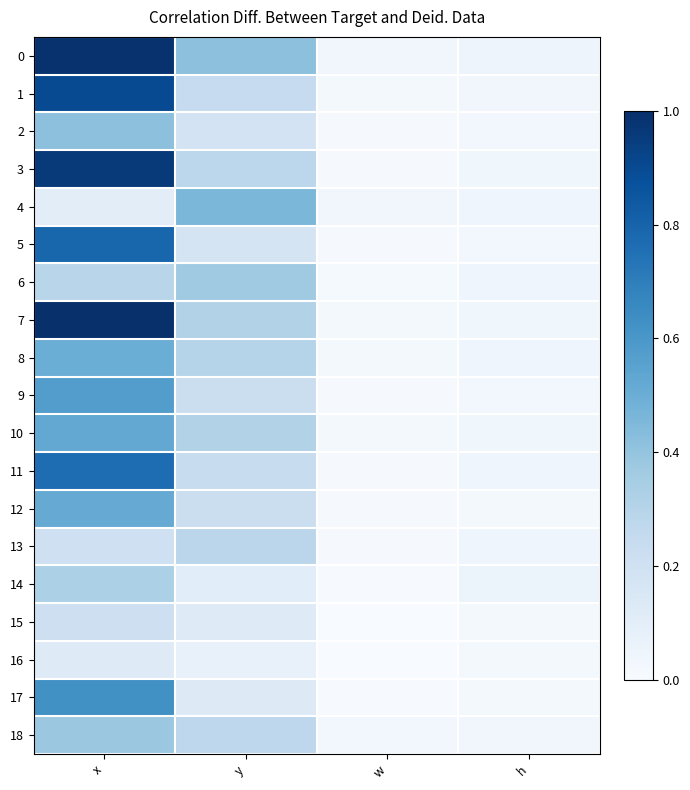

Reading left to right, list all the values displayed in this chart.

0: x=1.0	y=0.4	w=0.0	h=0.0
1: x=0.9	y=0.2	w=0.0	h=0.0
2: x=0.4	y=0.2	w=0.0	h=0.0
3: x=1.0	y=0.3	w=0.0	h=0.0
4: x=0.1	y=0.5	w=0.0	h=0.0
5: x=0.8	y=0.2	w=0.0	h=0.0
6: x=0.3	y=0.4	w=0.0	h=0.0
7: x=1.0	y=0.3	w=0.0	h=0.0
8: x=0.5	y=0.3	w=0.0	h=0.0
9: x=0.6	y=0.2	w=0.0	h=0.0
10: x=0.5	y=0.3	w=0.0	h=0.0
11: x=0.8	y=0.2	w=0.0	h=0.0
12: x=0.5	y=0.2	w=0.0	h=0.0
13: x=0.2	y=0.3	w=0.0	h=0.0
14: x=0.3	y=0.1	w=0.0	h=0.1
15: x=0.2	y=0.1	w=0.0	h=0.0
16: x=0.1	y=0.1	w=0.0	h=0.0
17: x=0.6	y=0.1	w=0.0	h=0.0
18: x=0.4	y=0.3	w=0.0	h=0.0